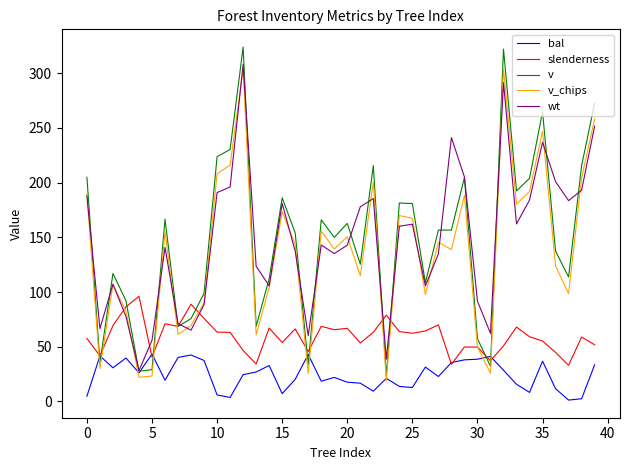

Which series has the widest spread of values?

v